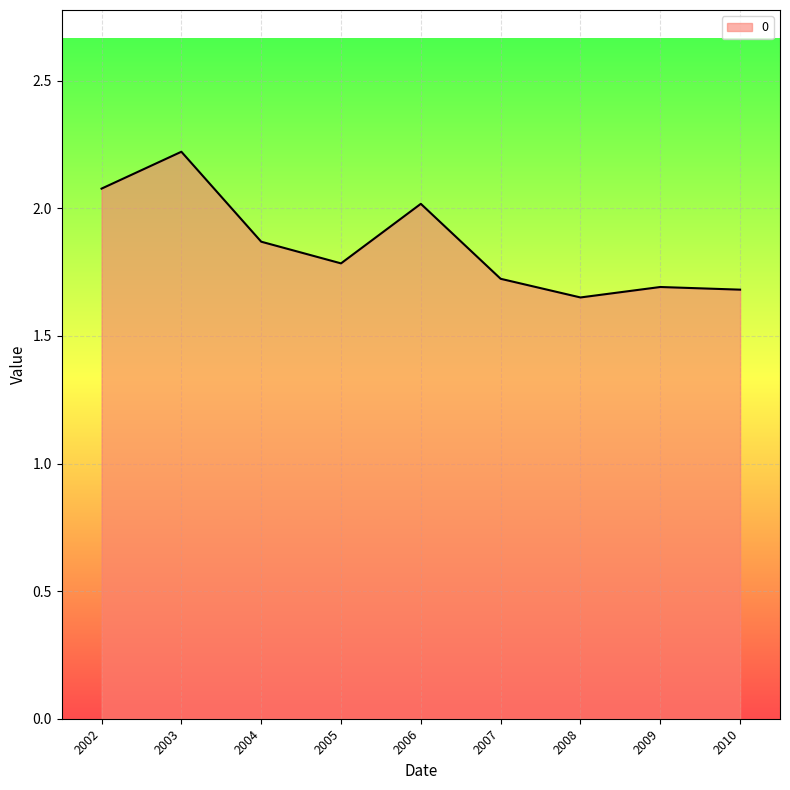

Does the chart have visible grid lines?

Yes